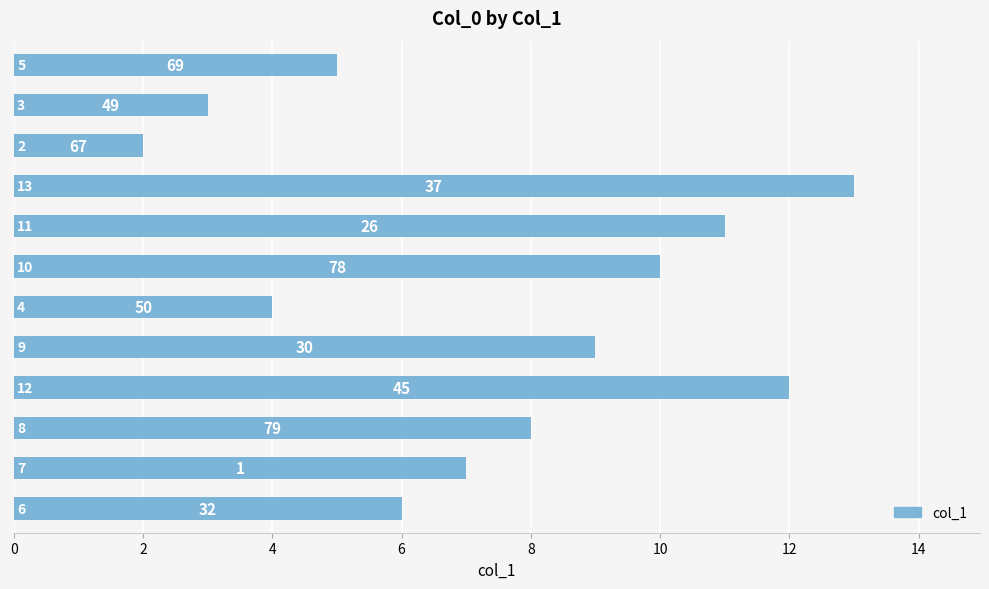

Are the bars grouped side by side (vs. stacked)?

No